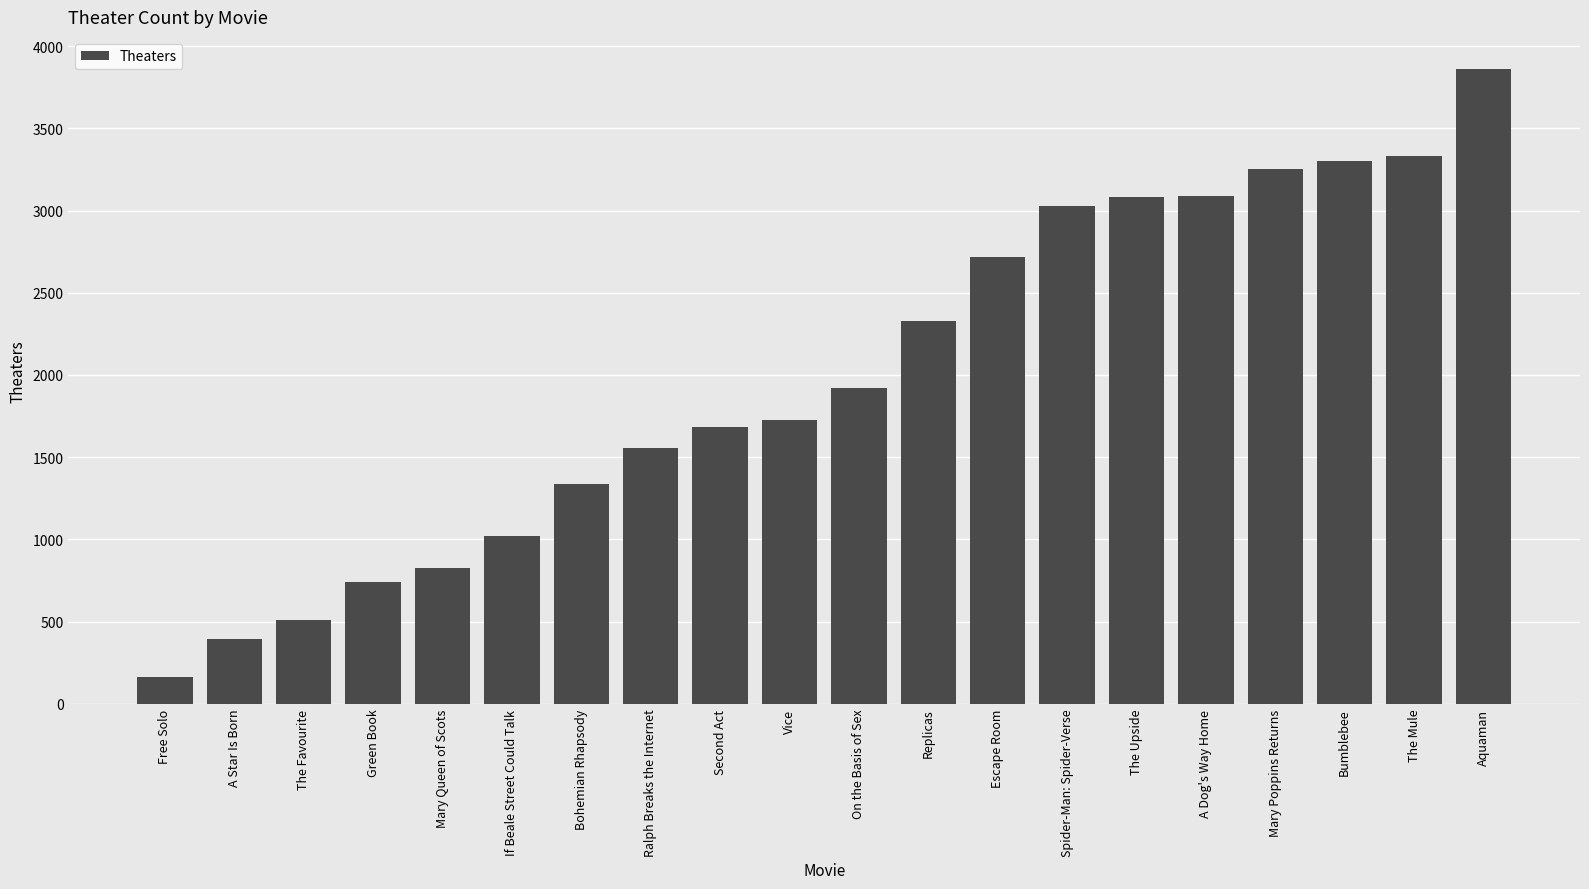

Between Free Solo and On the Basis of Sex, which is larger?

On the Basis of Sex